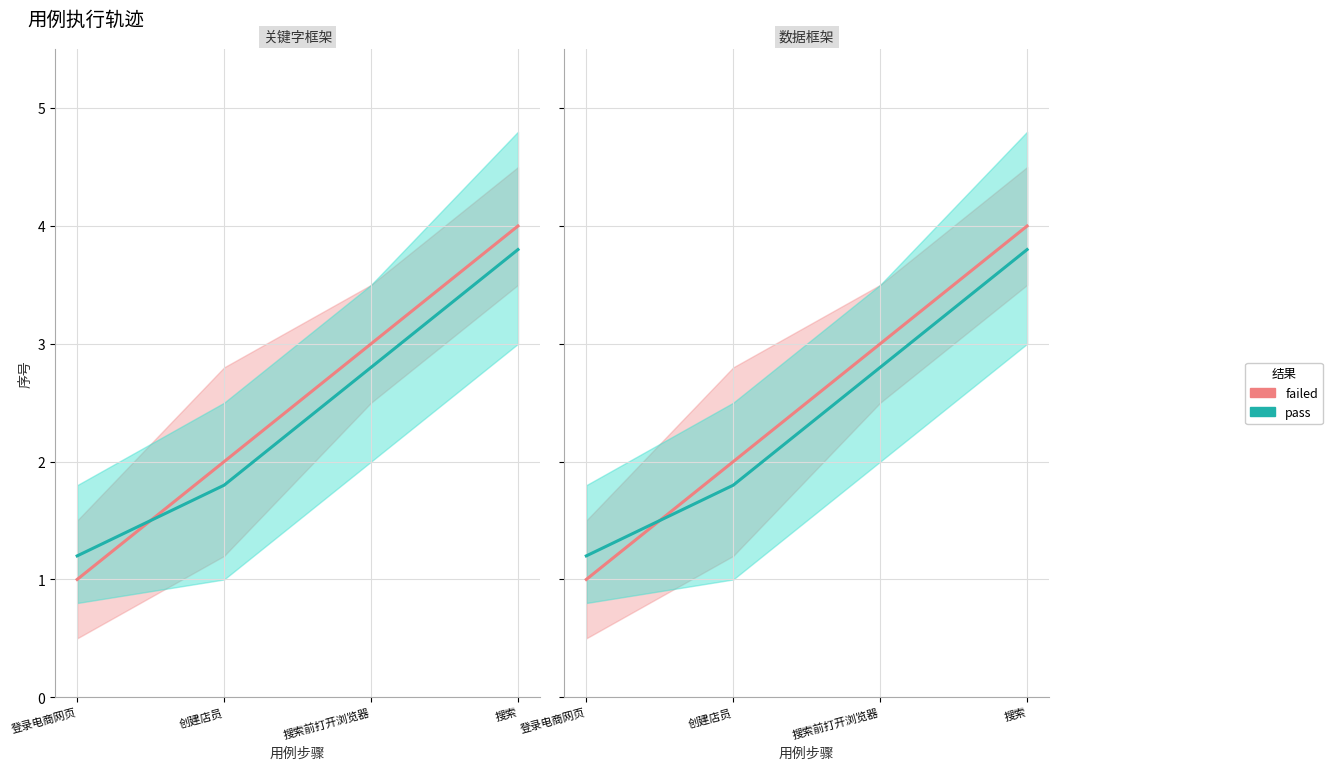

Which series has the widest spread of values?

failed